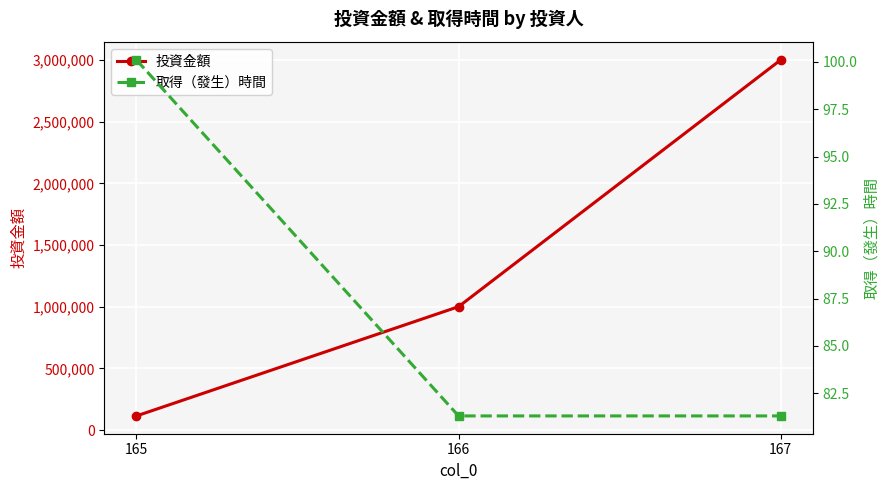

What is the difference between the highest and lowest values at 166?

999918.7